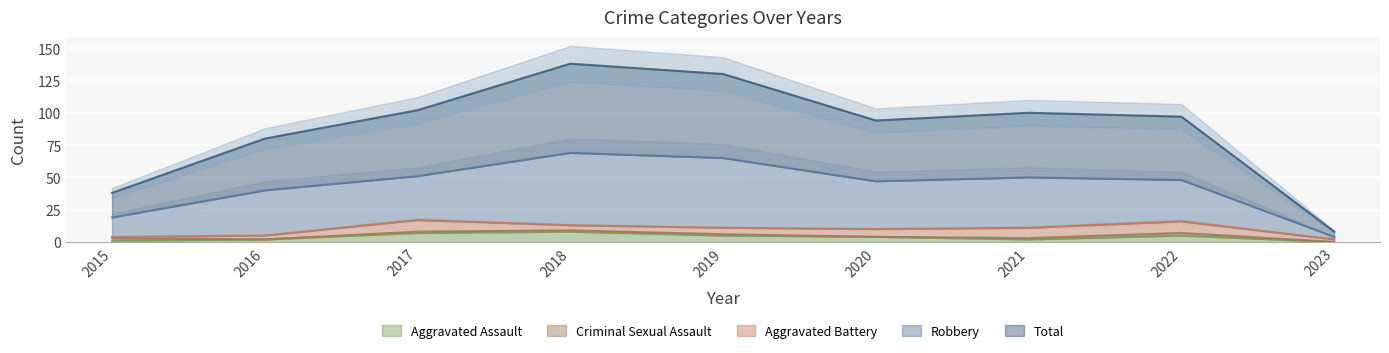

What is the maximum value for Aggravated Assault?

8